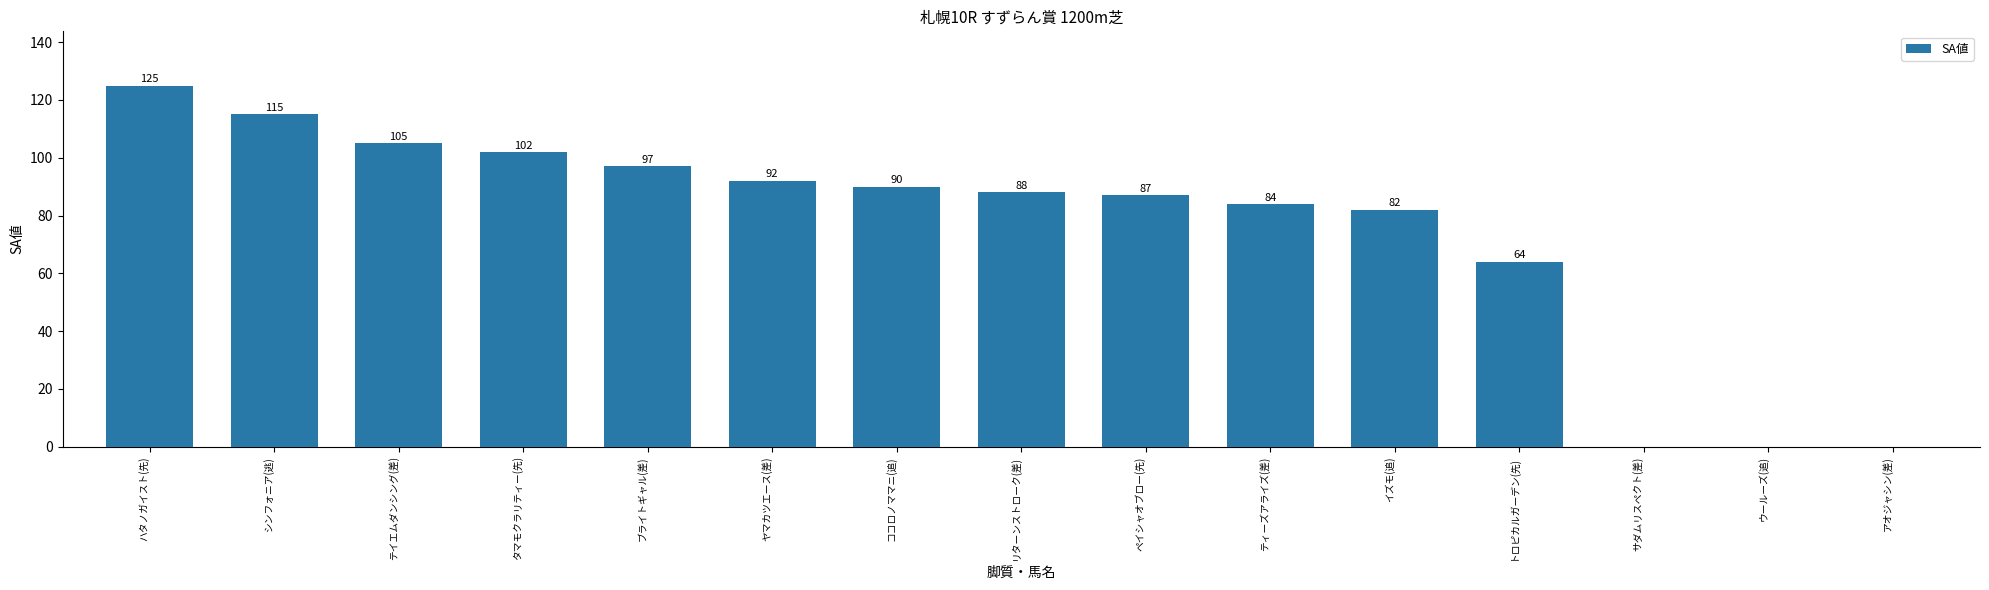

What is the change in value from ココロノママニ(追) to イズモ(追)?

-8